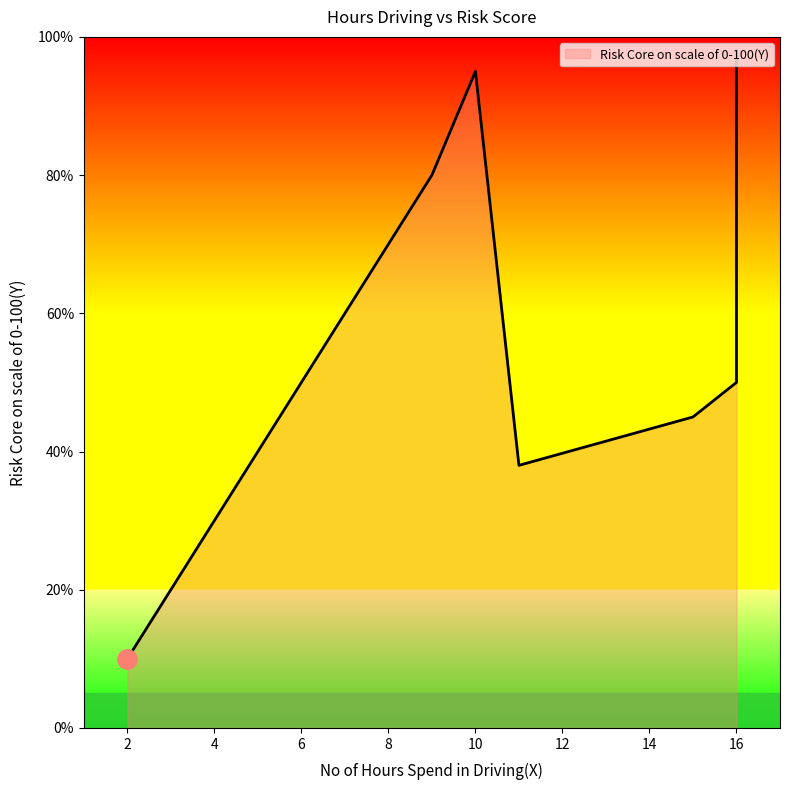

The value at 16 is 152. True or false?

False